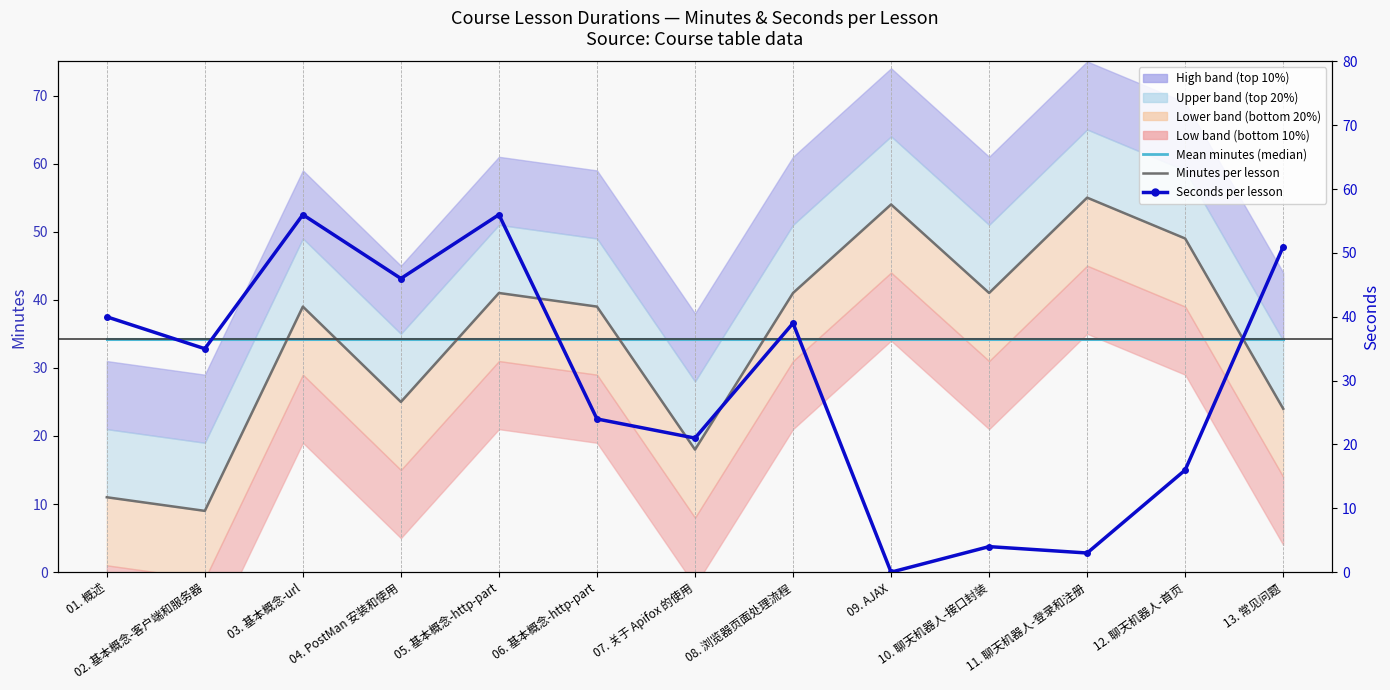

What is the sum of all Mean minutes (median) values?

446.0